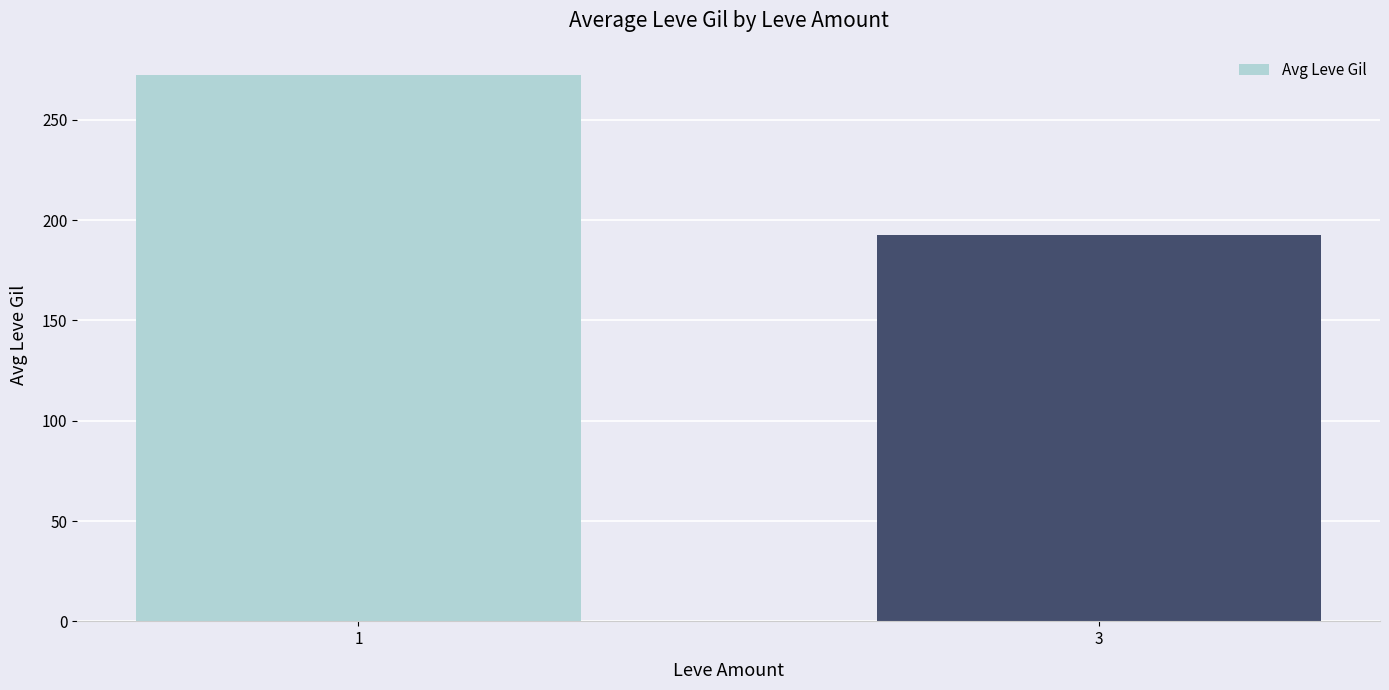

Reading left to right, list all the values displayed in this chart.

1=272.3	3=192.7